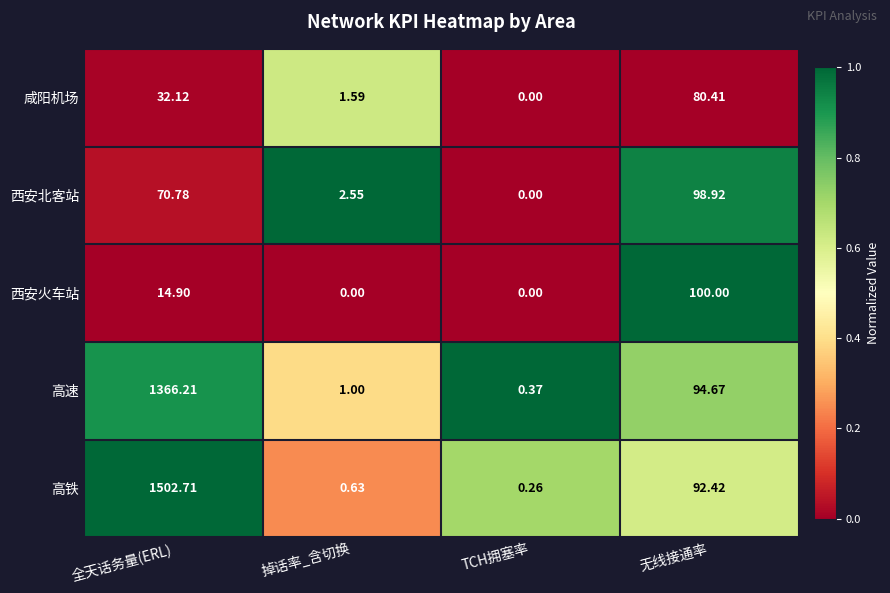

Rank the series at 全天话务量(ERL) from lowest to highest value.

西安火车站, 咸阳机场, 西安北客站, 高速, 高铁